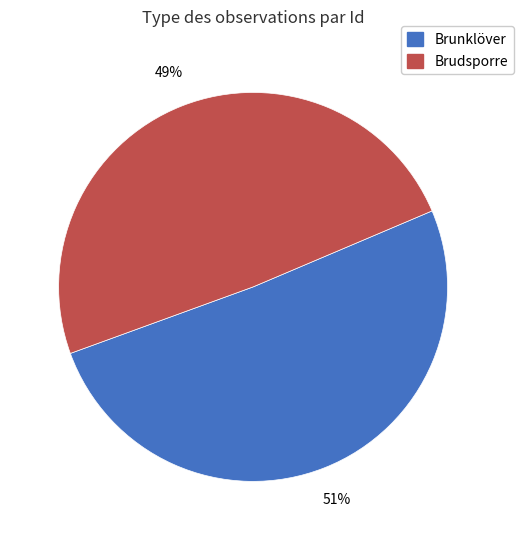

To the nearest percent, what is the difference between the largest and smallest slice percentages?

2%